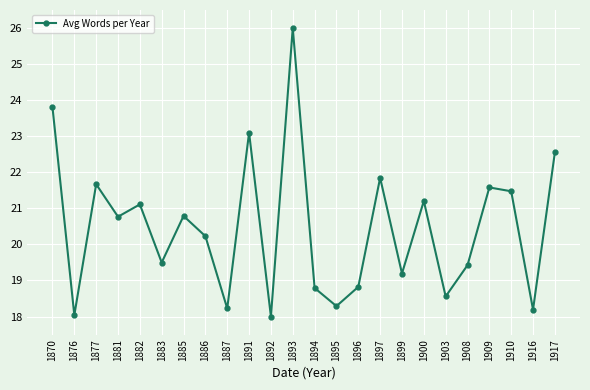

Between 1870 and 1894, which is larger?

1870